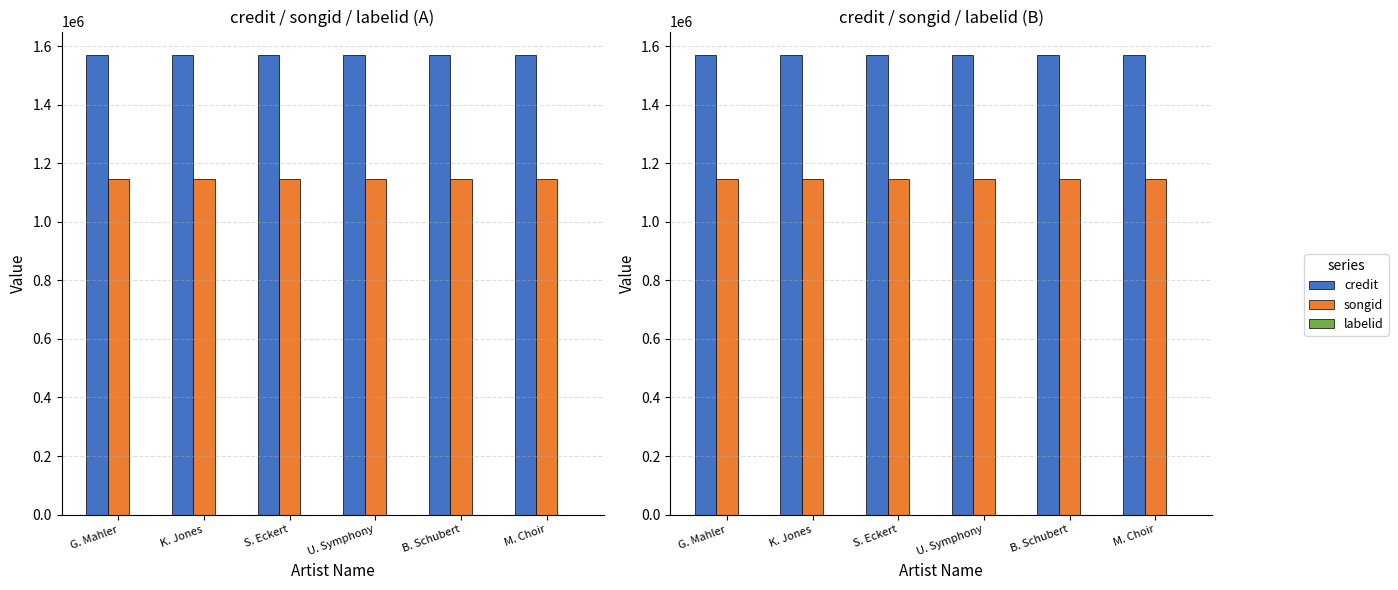

Reading left to right, extract all data points from this chart.

credit: G. Mahler=1570891	K. Jones=1570891	S. Eckert=1570891	U. Symphony=1570891	B. Schubert=1570891	M. Choir=1570891
songid: G. Mahler=1145069	K. Jones=1145069	S. Eckert=1145069	U. Symphony=1145069	B. Schubert=1145069	M. Choir=1145069
labelid: G. Mahler=-1	K. Jones=-1	S. Eckert=-1	U. Symphony=-1	B. Schubert=-1	M. Choir=-1